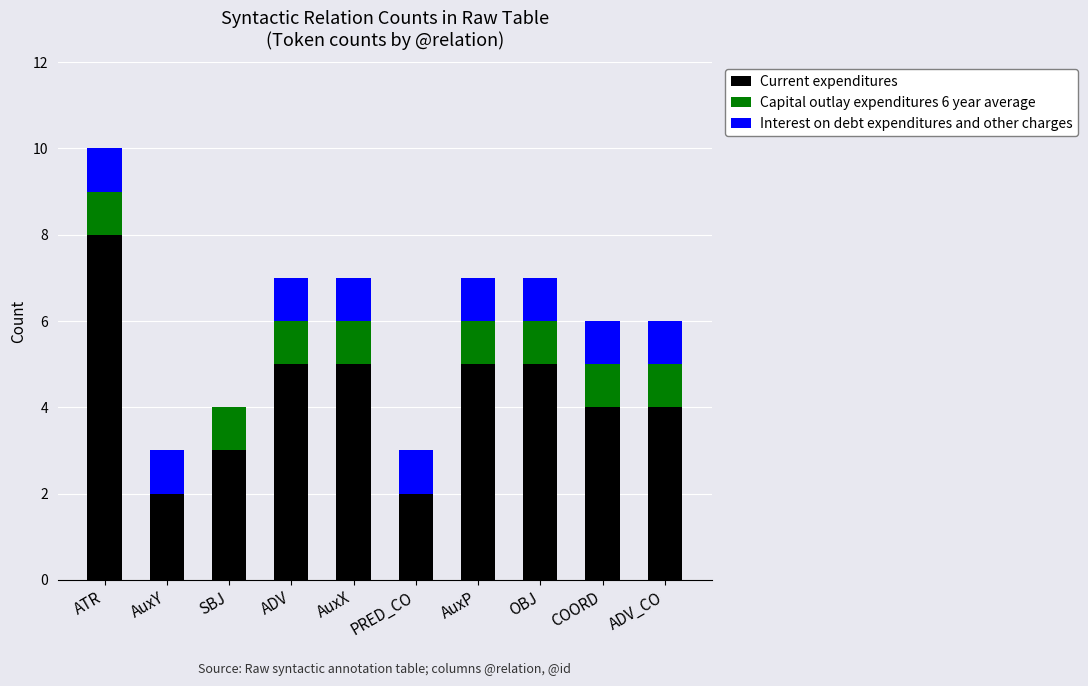

What is the sum of all Current expenditures values?

43